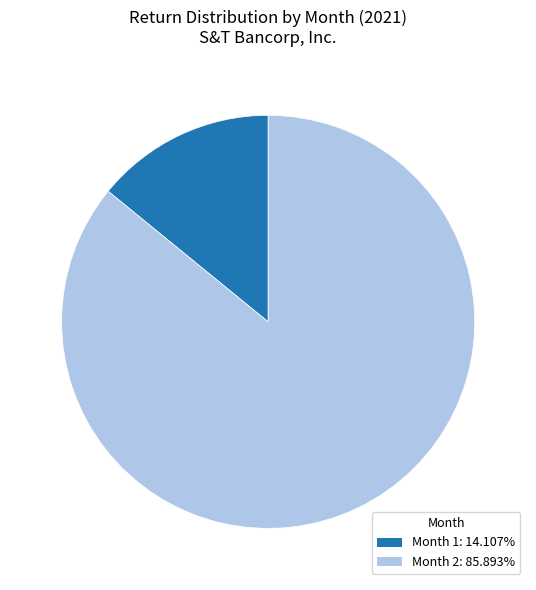

What is the smallest slice in the pie chart?

Month 1